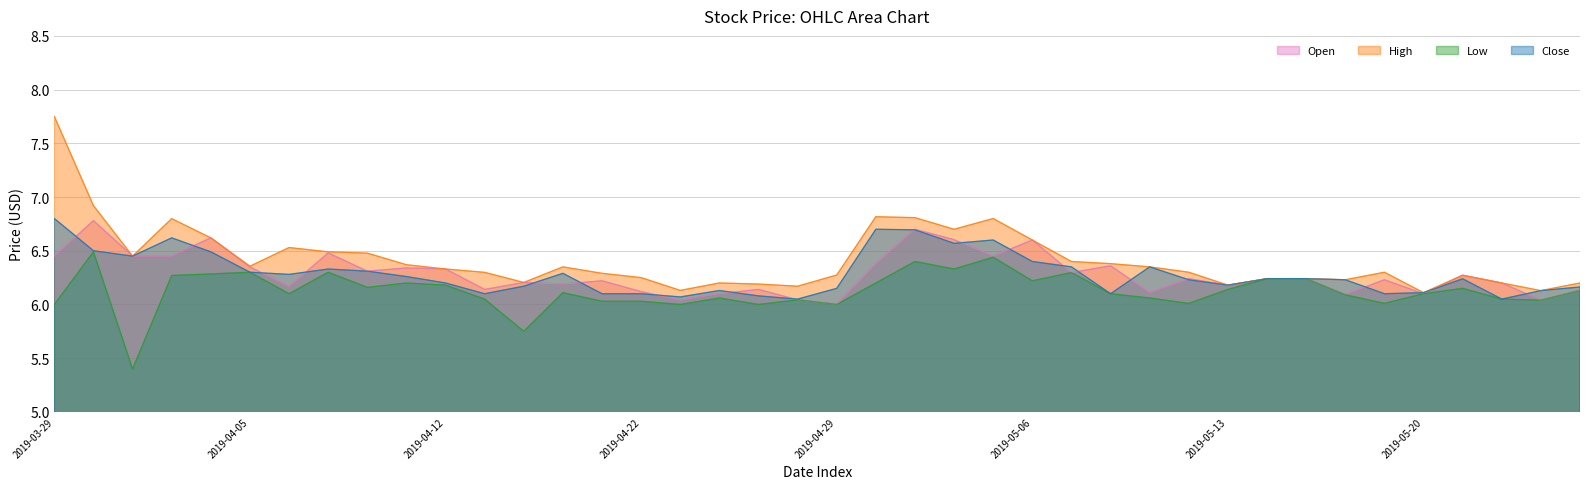

Reading left to right, transcribe all the data shown in this chart.

Open: 2019-03-29=6.4	2019-04-01=6.8	2019-04-02=6.4	2019-04-03=6.4	2019-04-04=6.6	2019-04-05=6.3	2019-04-08=6.2	2019-04-09=6.5	2019-04-10=6.3	2019-04-11=6.3	2019-04-12=6.3	2019-04-15=6.1	2019-04-16=6.2	2019-04-17=6.2	2019-04-18=6.2	2019-04-22=6.1	2019-04-23=6.0	2019-04-24=6.1	2019-04-25=6.1	2019-04-26=6.0	2019-04-29=6.0	2019-04-30=6.4	2019-05-01=6.7	2019-05-02=6.6	2019-05-03=6.4	2019-05-06=6.6	2019-05-07=6.3	2019-05-08=6.4	2019-05-09=6.1	2019-05-10=6.2	2019-05-13=6.2	2019-05-14=6.2	2019-05-15=6.2	2019-05-16=6.1	2019-05-17=6.2	2019-05-20=6.1	2019-05-21=6.3	2019-05-22=6.2	2019-05-23=6.0	2019-05-24=6.1
High: 2019-03-29=7.8	2019-04-01=6.9	2019-04-02=6.4	2019-04-03=6.8	2019-04-04=6.6	2019-04-05=6.4	2019-04-08=6.5	2019-04-09=6.5	2019-04-10=6.5	2019-04-11=6.4	2019-04-12=6.3	2019-04-15=6.3	2019-04-16=6.2	2019-04-17=6.3	2019-04-18=6.3	2019-04-22=6.2	2019-04-23=6.1	2019-04-24=6.2	2019-04-25=6.2	2019-04-26=6.2	2019-04-29=6.3	2019-04-30=6.8	2019-05-01=6.8	2019-05-02=6.7	2019-05-03=6.8	2019-05-06=6.6	2019-05-07=6.4	2019-05-08=6.4	2019-05-09=6.3	2019-05-10=6.3	2019-05-13=6.2	2019-05-14=6.2	2019-05-15=6.2	2019-05-16=6.2	2019-05-17=6.3	2019-05-20=6.1	2019-05-21=6.3	2019-05-22=6.2	2019-05-23=6.1	2019-05-24=6.2
Low: 2019-03-29=6.0	2019-04-01=6.5	2019-04-02=5.4	2019-04-03=6.3	2019-04-04=6.3	2019-04-05=6.3	2019-04-08=6.1	2019-04-09=6.3	2019-04-10=6.2	2019-04-11=6.2	2019-04-12=6.2	2019-04-15=6.1	2019-04-16=5.8	2019-04-17=6.1	2019-04-18=6.0	2019-04-22=6.0	2019-04-23=6.0	2019-04-24=6.1	2019-04-25=6.0	2019-04-26=6.0	2019-04-29=6.0	2019-04-30=6.2	2019-05-01=6.4	2019-05-02=6.3	2019-05-03=6.4	2019-05-06=6.2	2019-05-07=6.3	2019-05-08=6.1	2019-05-09=6.1	2019-05-10=6.0	2019-05-13=6.1	2019-05-14=6.2	2019-05-15=6.2	2019-05-16=6.1	2019-05-17=6.0	2019-05-20=6.1	2019-05-21=6.2	2019-05-22=6.1	2019-05-23=6.0	2019-05-24=6.1
Close: 2019-03-29=6.8	2019-04-01=6.5	2019-04-02=6.4	2019-04-03=6.6	2019-04-04=6.5	2019-04-05=6.3	2019-04-08=6.3	2019-04-09=6.3	2019-04-10=6.3	2019-04-11=6.3	2019-04-12=6.2	2019-04-15=6.1	2019-04-16=6.2	2019-04-17=6.3	2019-04-18=6.1	2019-04-22=6.1	2019-04-23=6.1	2019-04-24=6.1	2019-04-25=6.1	2019-04-26=6.1	2019-04-29=6.2	2019-04-30=6.7	2019-05-01=6.7	2019-05-02=6.6	2019-05-03=6.6	2019-05-06=6.4	2019-05-07=6.3	2019-05-08=6.1	2019-05-09=6.3	2019-05-10=6.2	2019-05-13=6.2	2019-05-14=6.2	2019-05-15=6.2	2019-05-16=6.2	2019-05-17=6.1	2019-05-20=6.1	2019-05-21=6.2	2019-05-22=6.1	2019-05-23=6.1	2019-05-24=6.2